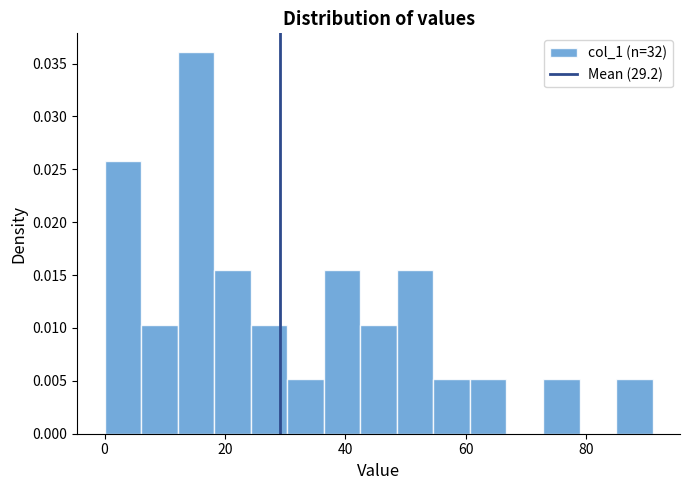

Read against the x-axis, roughly where is the centre of the tallest bar?

16